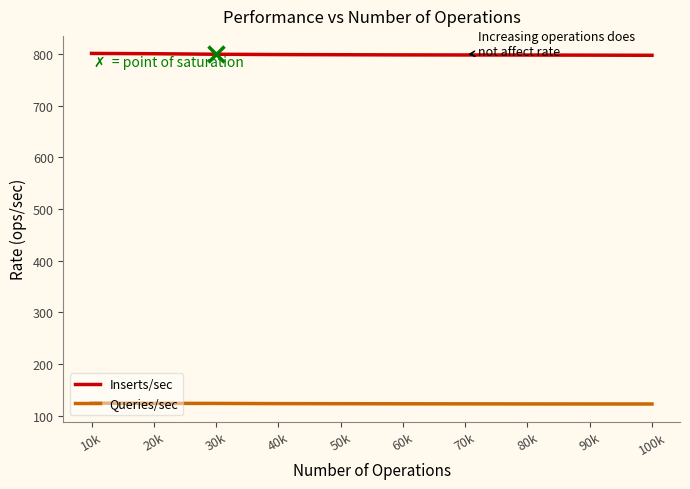

Does the chart have visible grid lines?

No